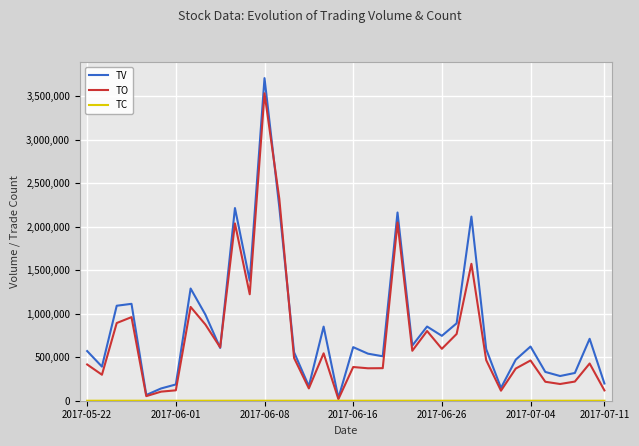

What is the greatest value displayed?

3709000